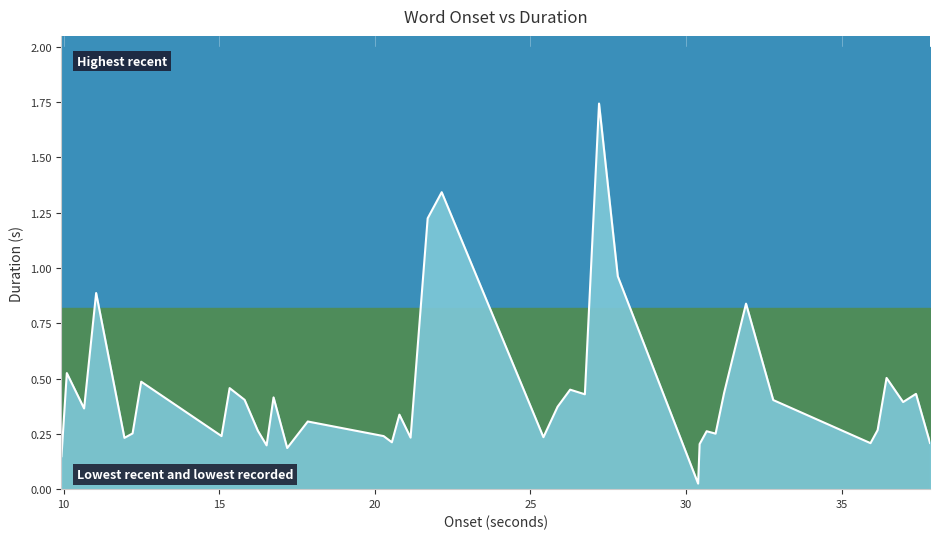

True or false: the data shows 0.9 at 20.

False